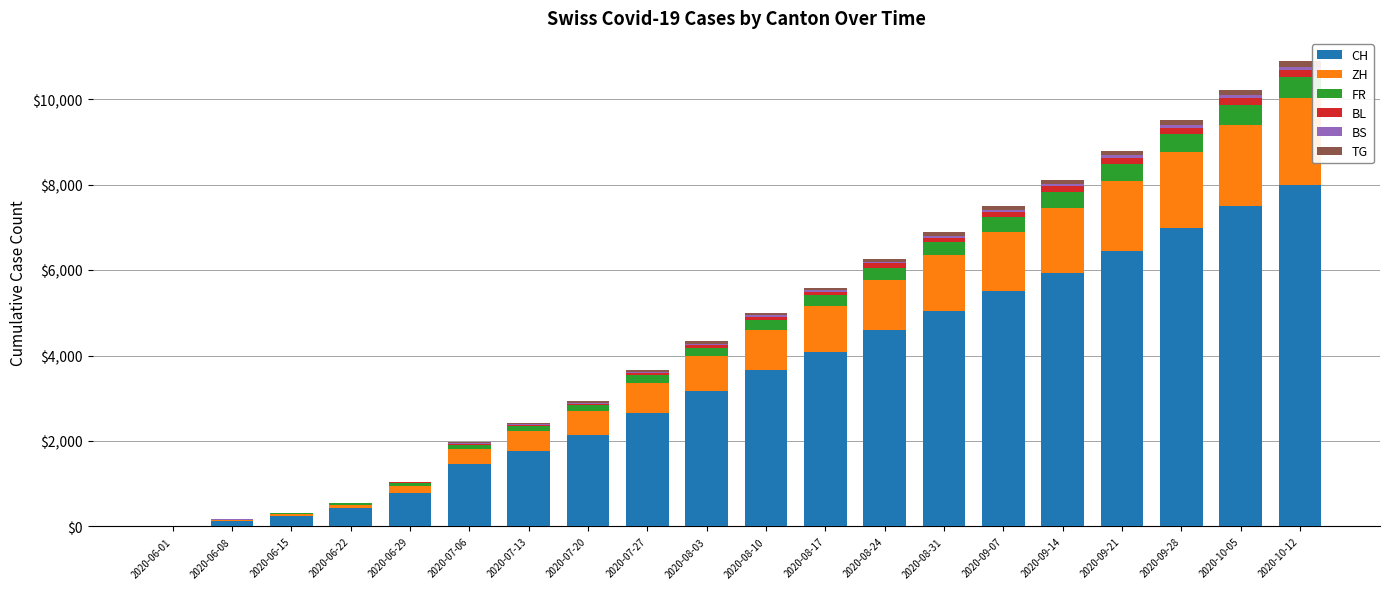

At which label does CH reach its peak?

2020-10-12